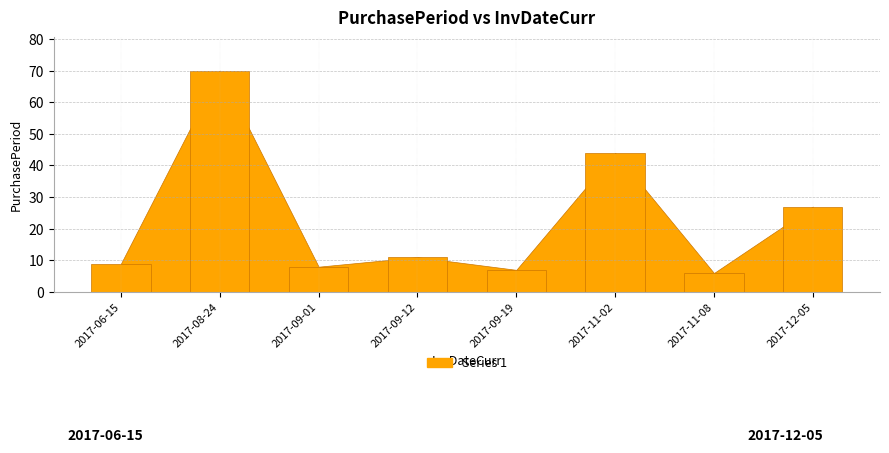

What is the label of the 8th bar from the right?

2017-06-15